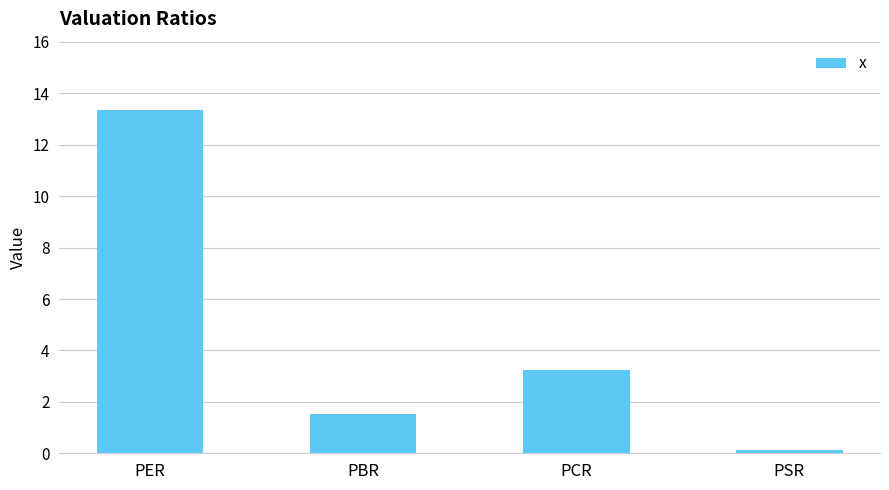

Is it true that the value at PCR is 3.2?

True